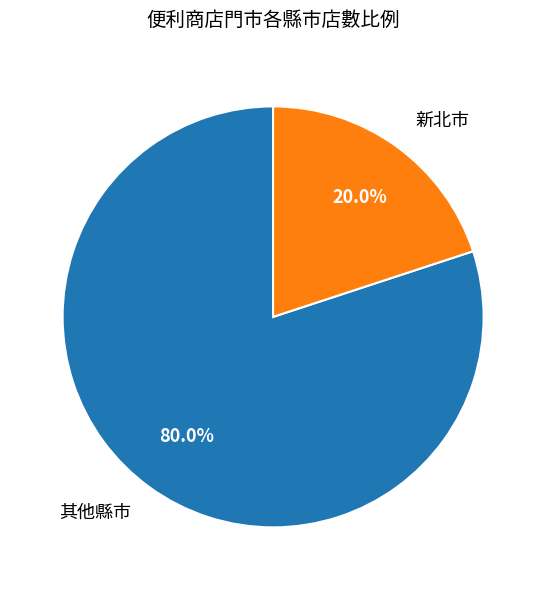

Combined, do 其他縣市 and 新北市 account for over 50%?

Yes